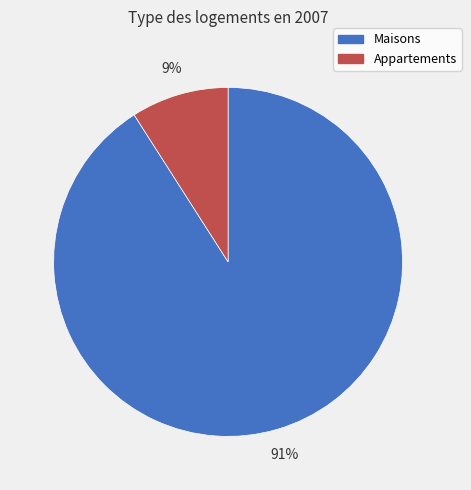

Rank the categories by value from lowest to highest.

Appartements, Maisons